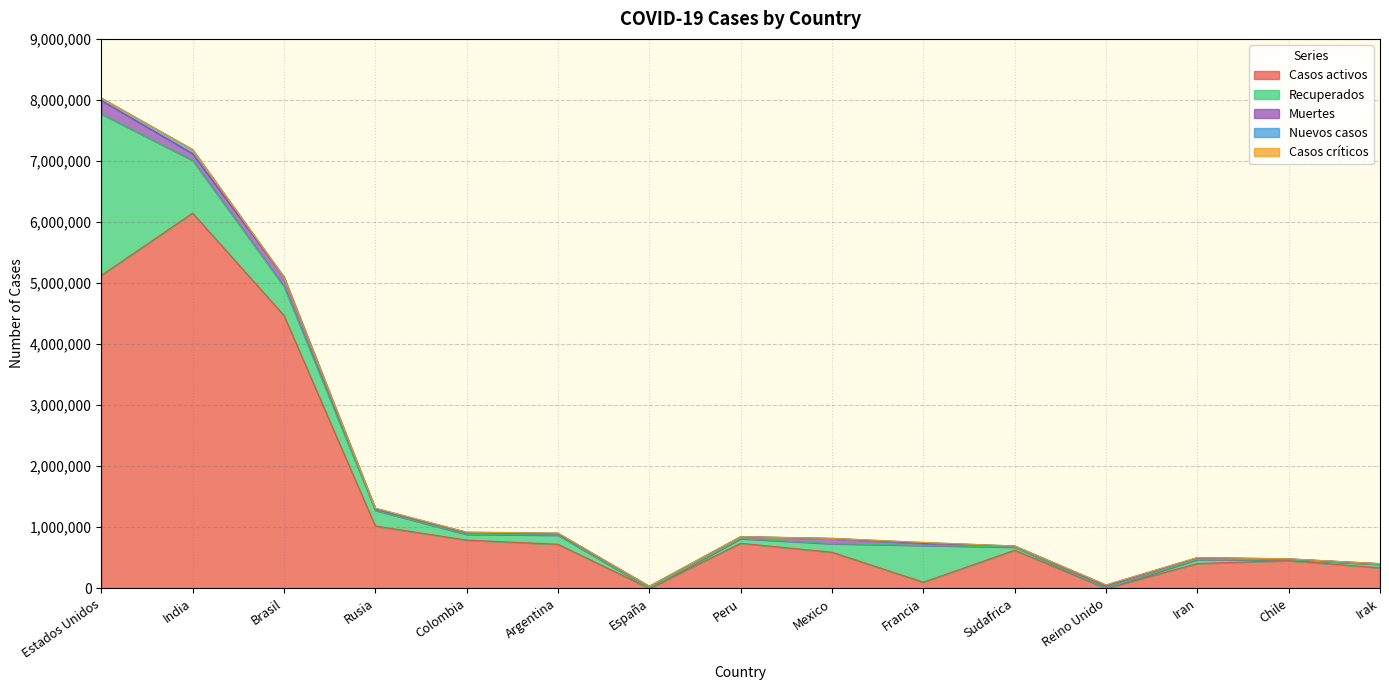

What is the sum of the Casos activos values at Estados Unidos and Mexico?

5717220